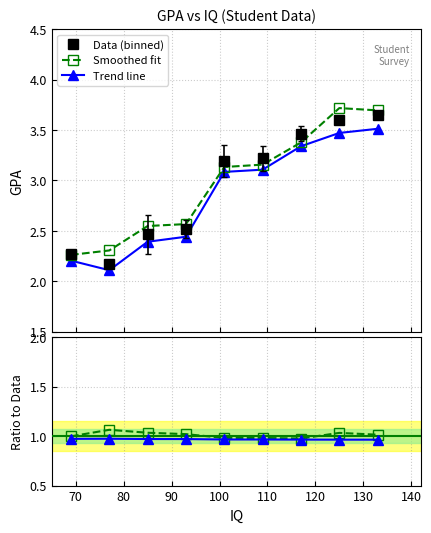

What is the value of the Trend line point at the 2nd from the left?

2.1